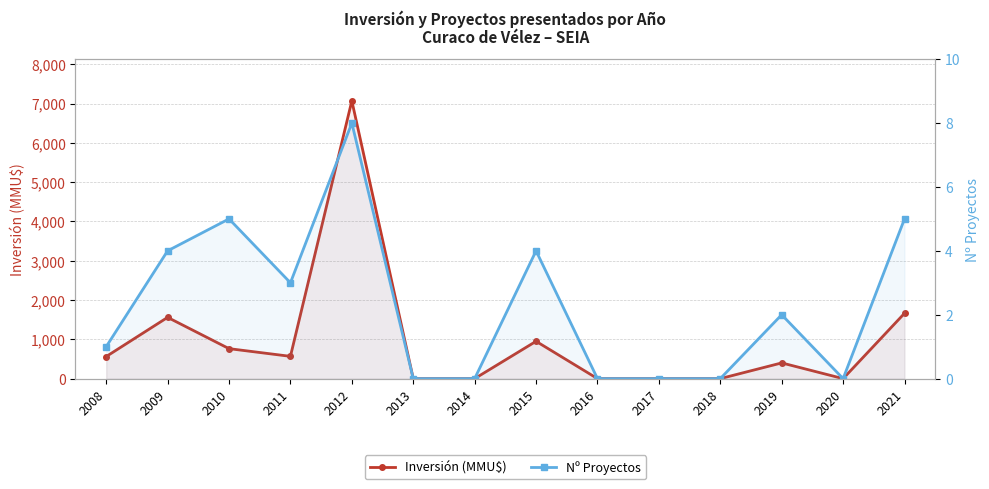

True or false: Inversión (MMU$) and Nº Proyectos intersect in this chart.

False